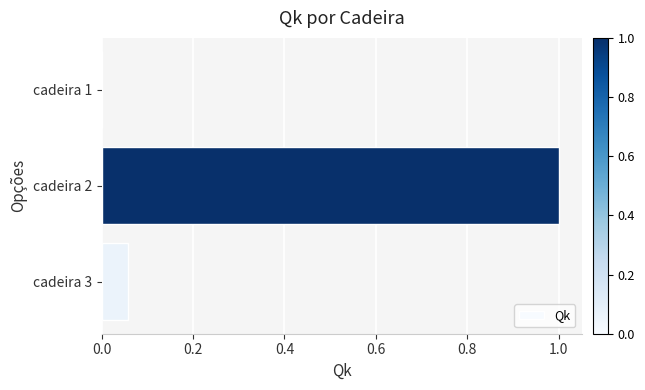

Is it true that the value at cadeira 2 is 0.4?

False